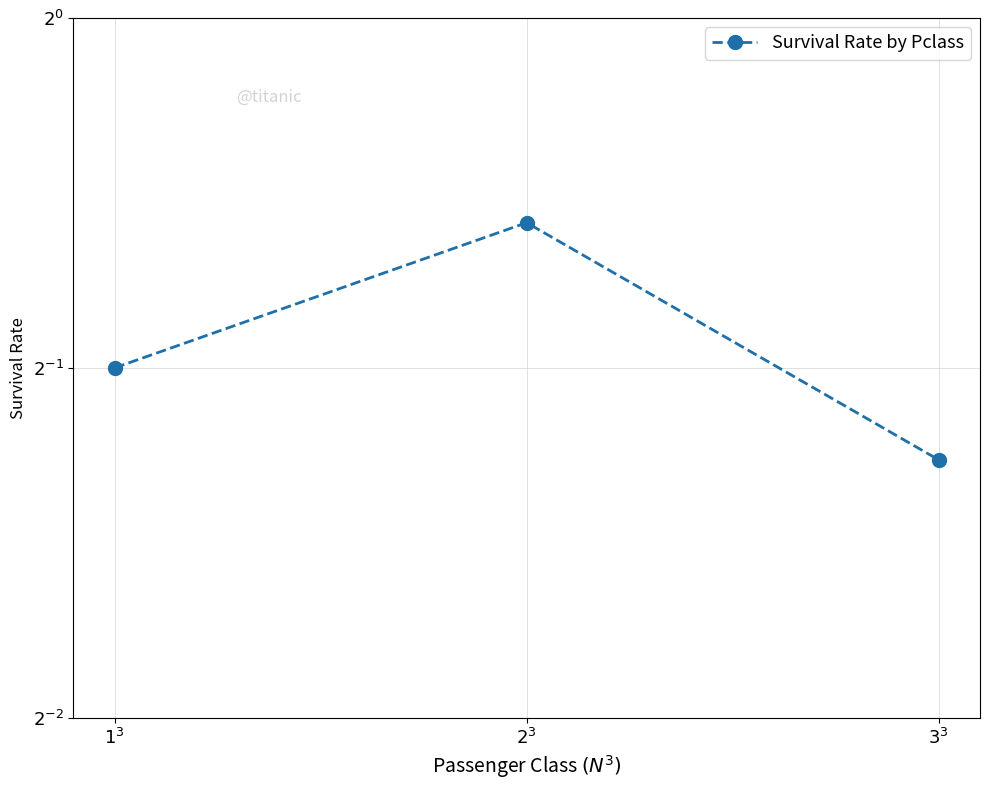

Is it true that the value at $3^3$ is 0.2?

False